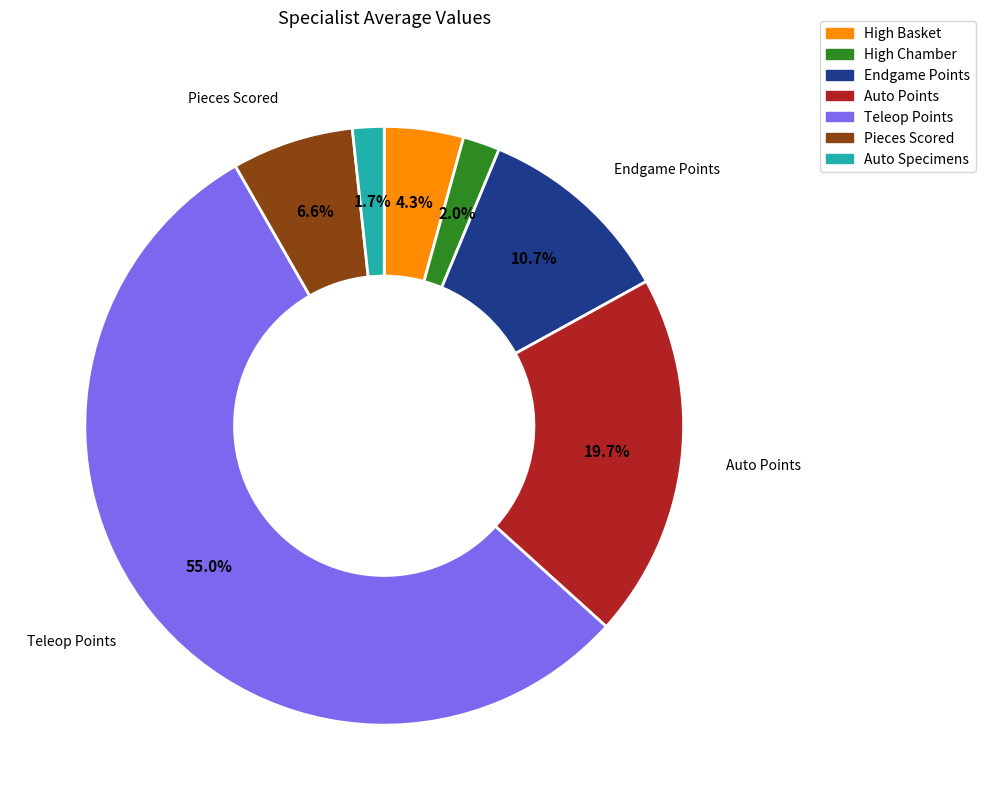

Is the sum of High Basket and Auto Points greater than half?

No